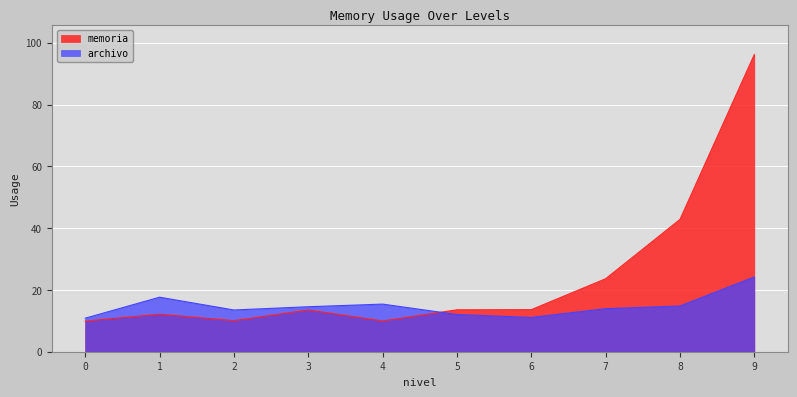

What is the maximum value shown in the chart?

96.2